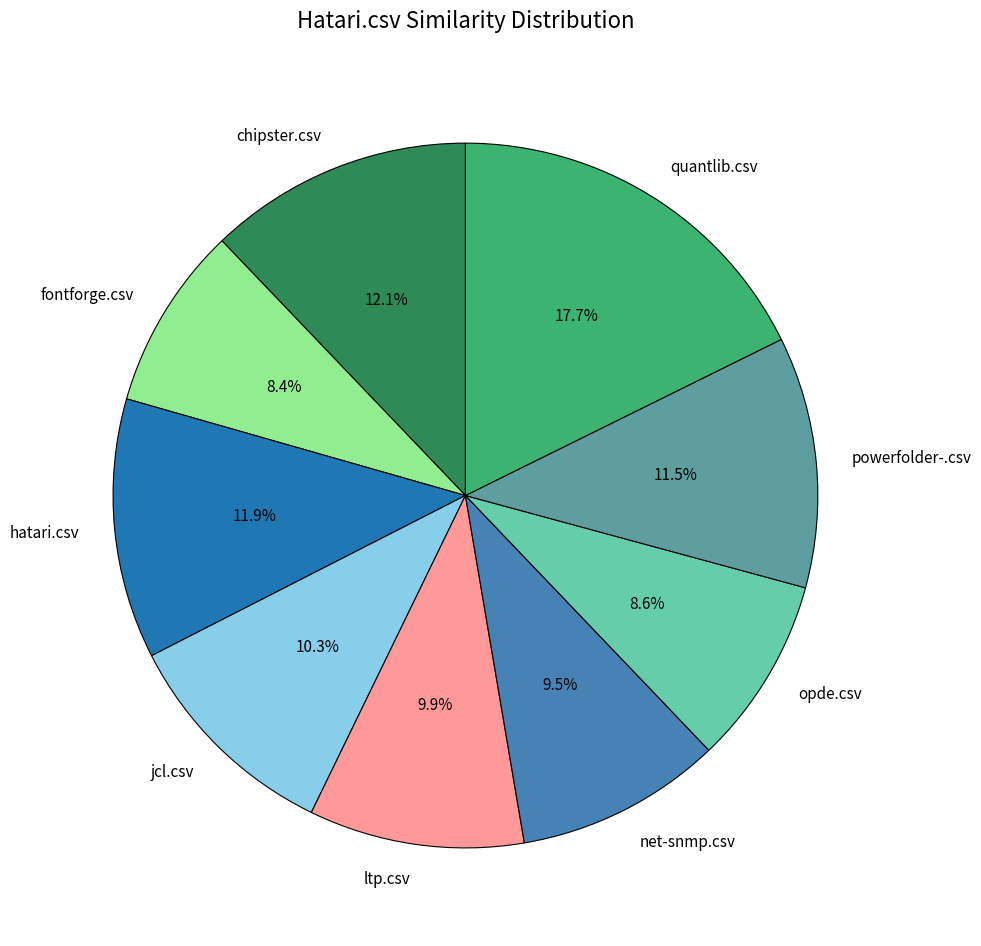

Which has a higher value, ltp.csv or quantlib.csv?

quantlib.csv